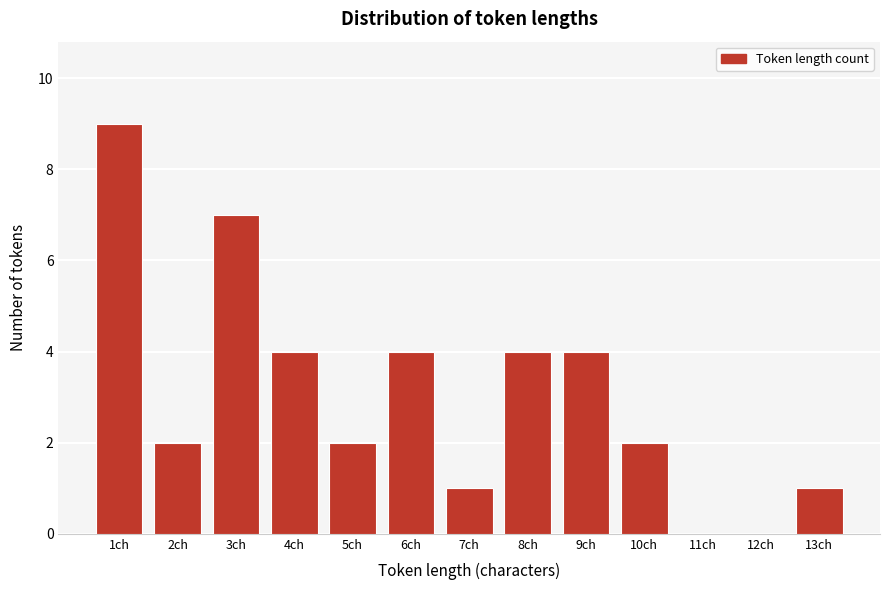

Reading right to left, extract all data points from this chart.

13ch=1	12ch=0	11ch=0	10ch=2	9ch=4	8ch=4	7ch=1	6ch=4	5ch=2	4ch=4	3ch=7	2ch=2	1ch=9